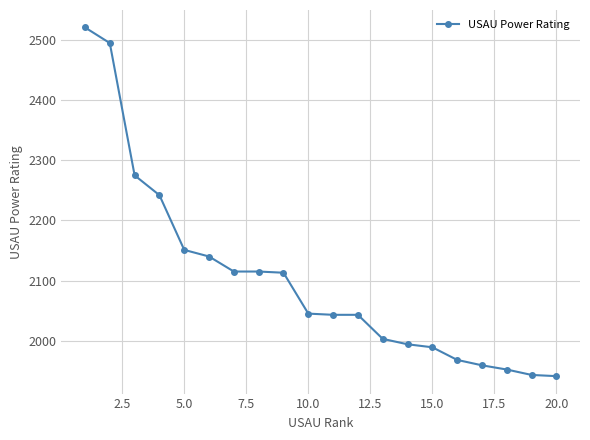

Does the chart have visible grid lines?

Yes